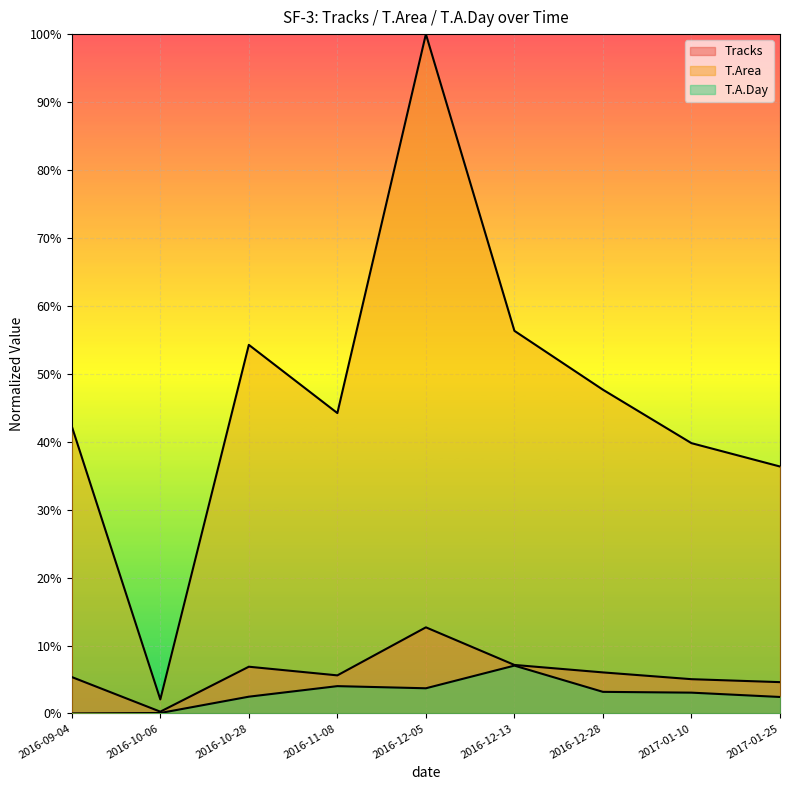

At which category does Tracks reach its first local peak?

2016-10-28